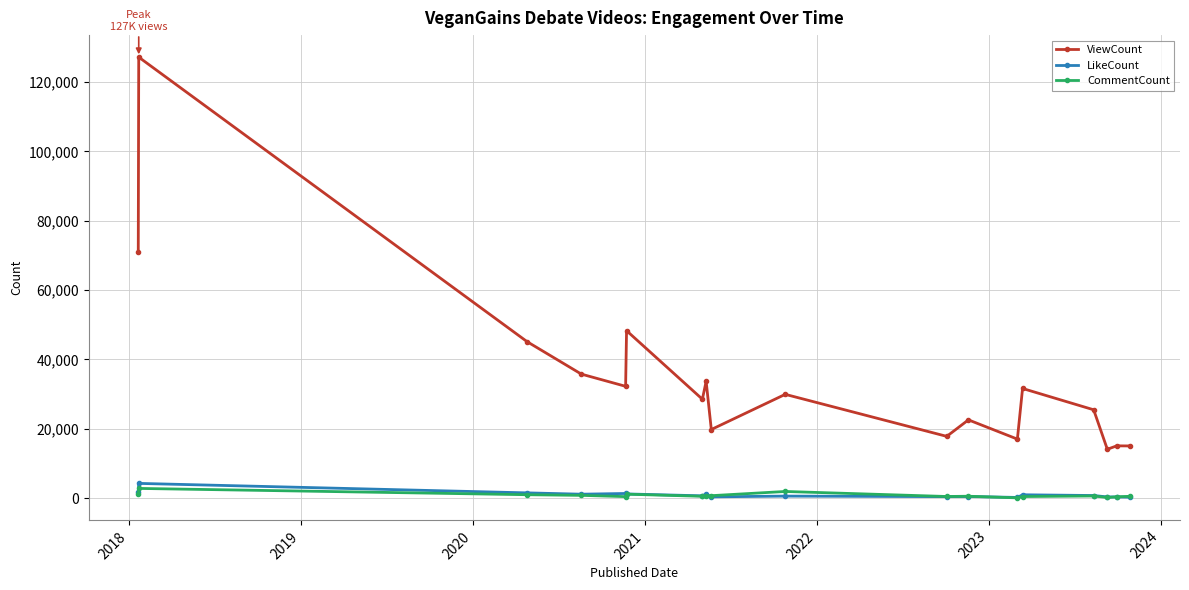

Which series has the largest total across all categories?

ViewCount